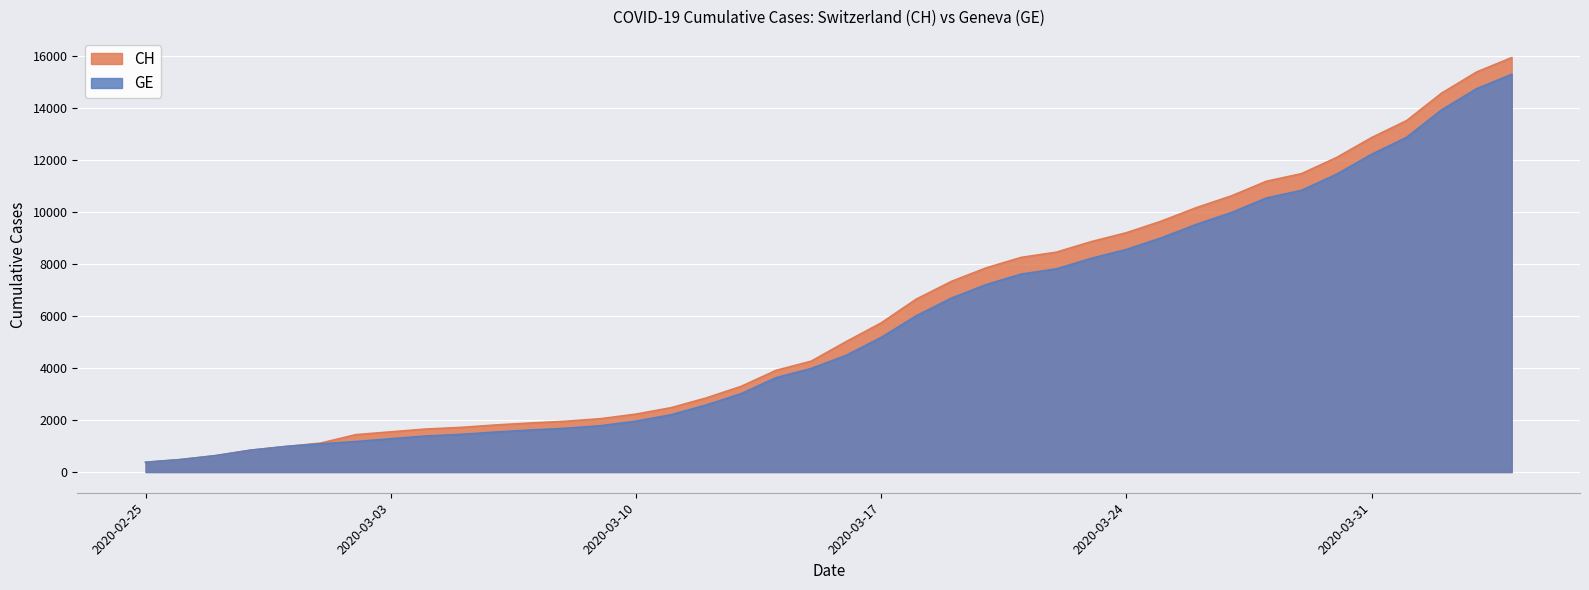

Is the value of CH at 2020-02-27 greater than the value of GE at 2020-03-02?

No